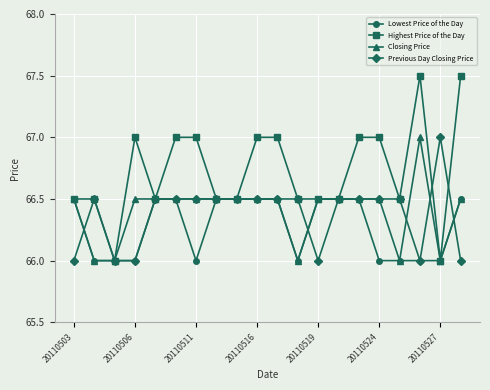

What is the difference between the maximum and second lowest values in the Closing Price series?

1.0